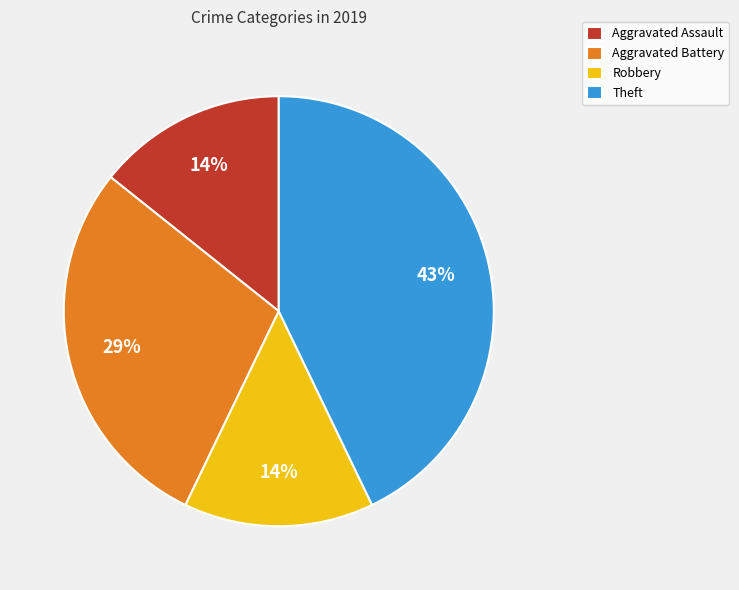

What percentage is the Robbery slice, to the nearest percent?

14%